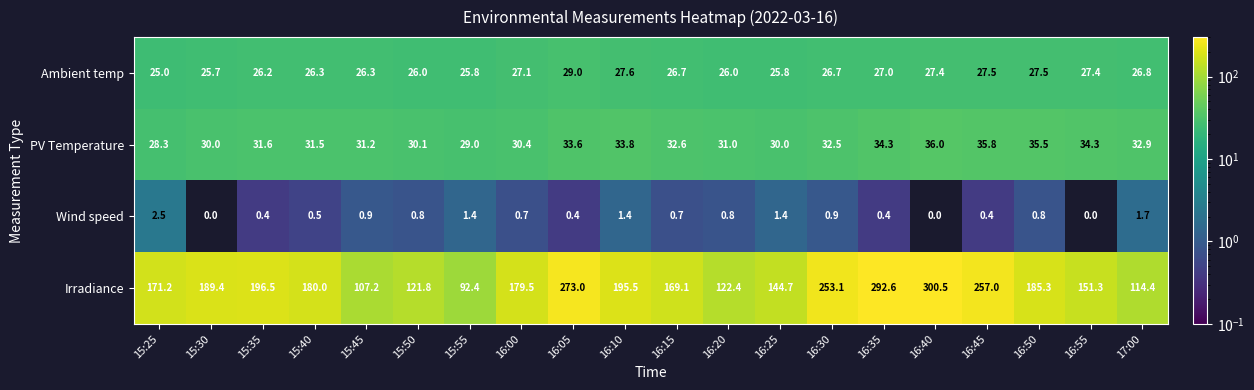

What is the sum of all Ambient temp values?

533.8